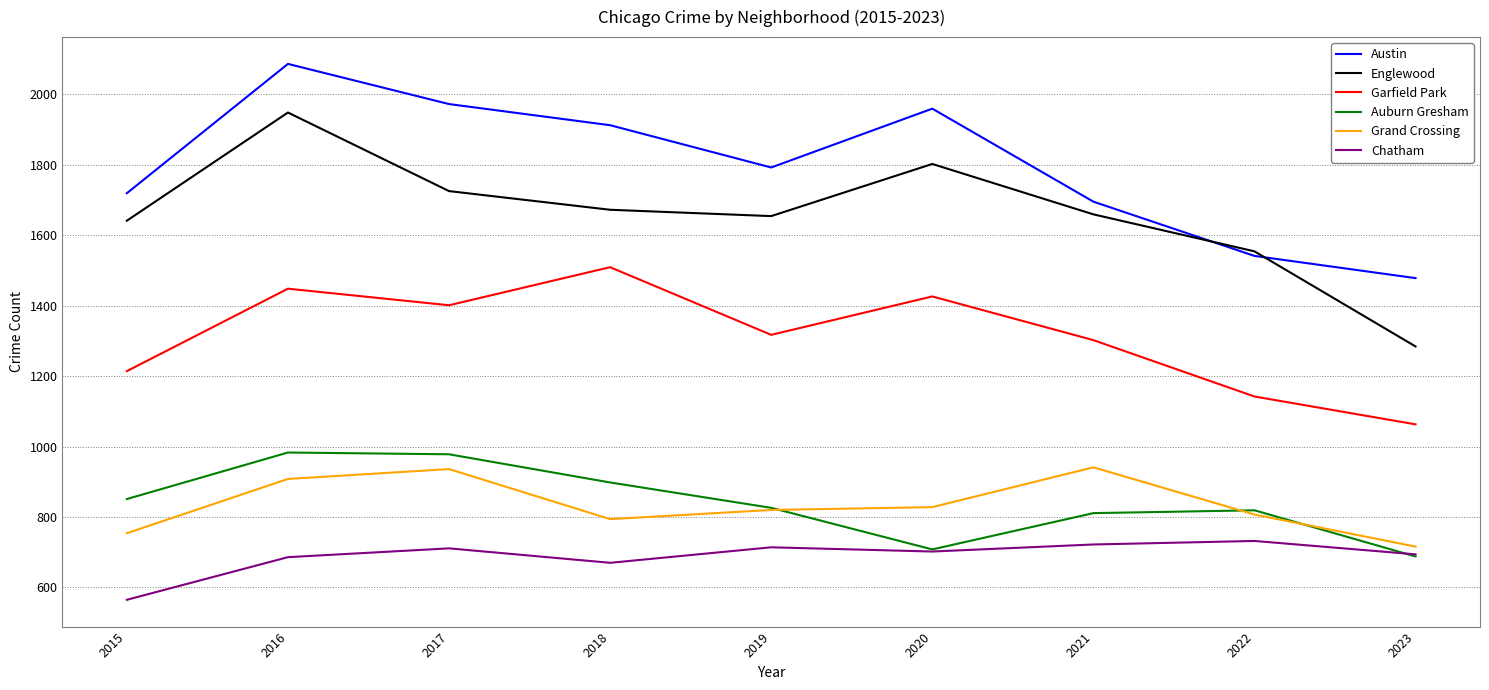

What is the highest value of the Grand Crossing series?

941